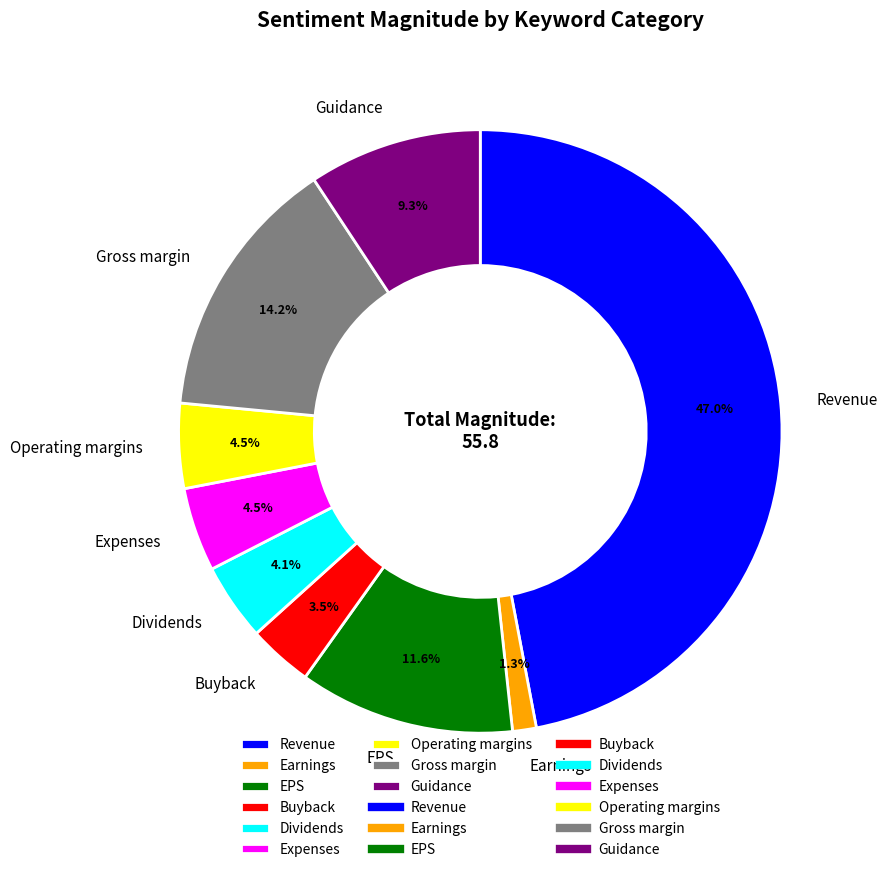

Is there a majority slice in this chart?

No